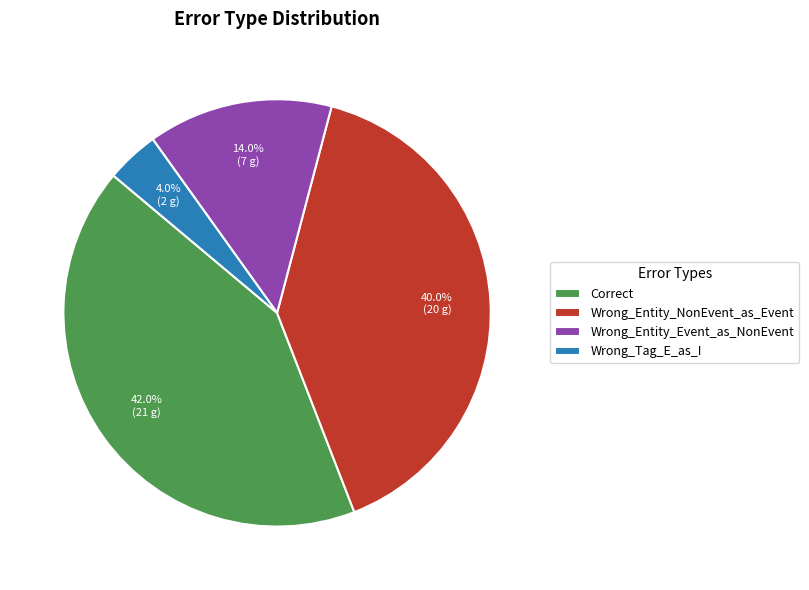

The Wrong_Entity_Event_as_NonEvent slice represents 14% of the pie. True or false?

True